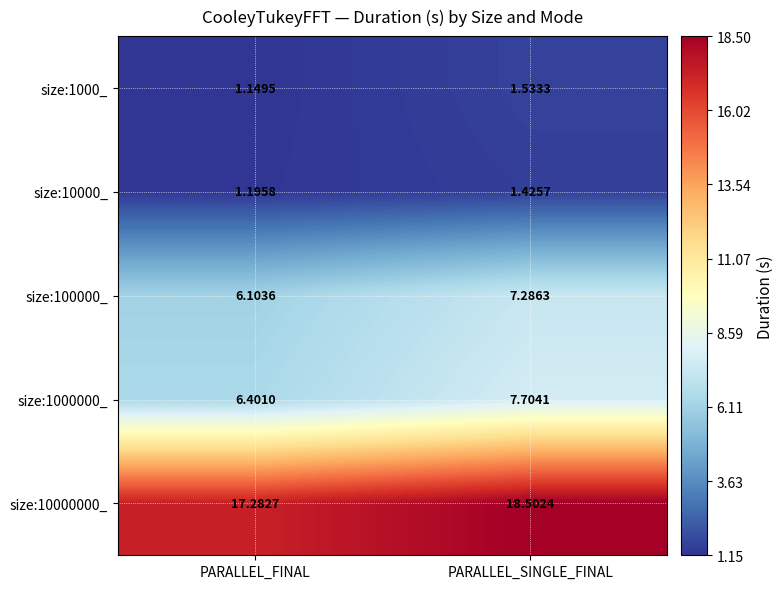

At which category is the sum across all series the highest?

PARALLEL_SINGLE_FINAL